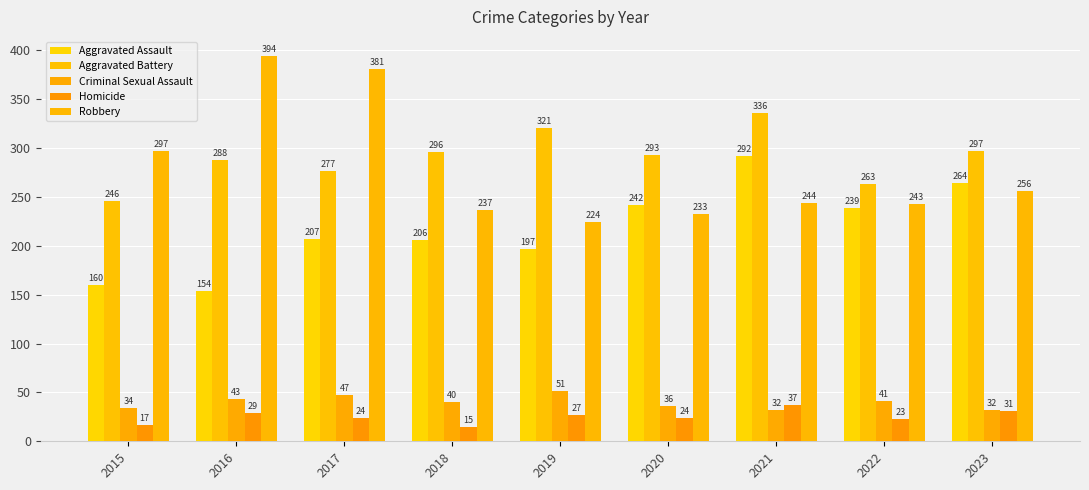

Between 2015 and 2019, which series saw the biggest shift?

Aggravated Battery